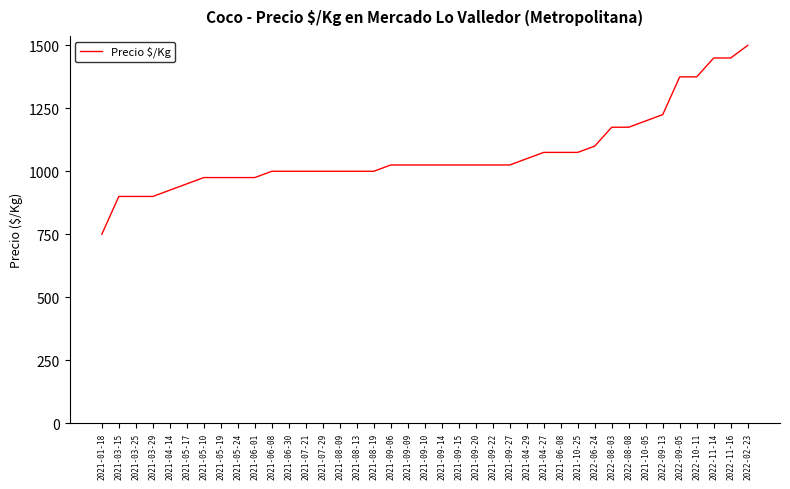

Which category has the highest value across all series?

2022-02-23